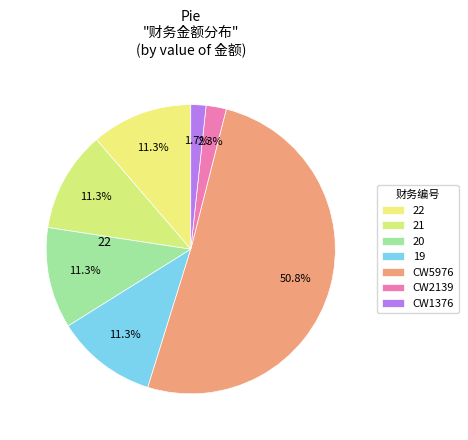

How many slices are in this pie chart?

7